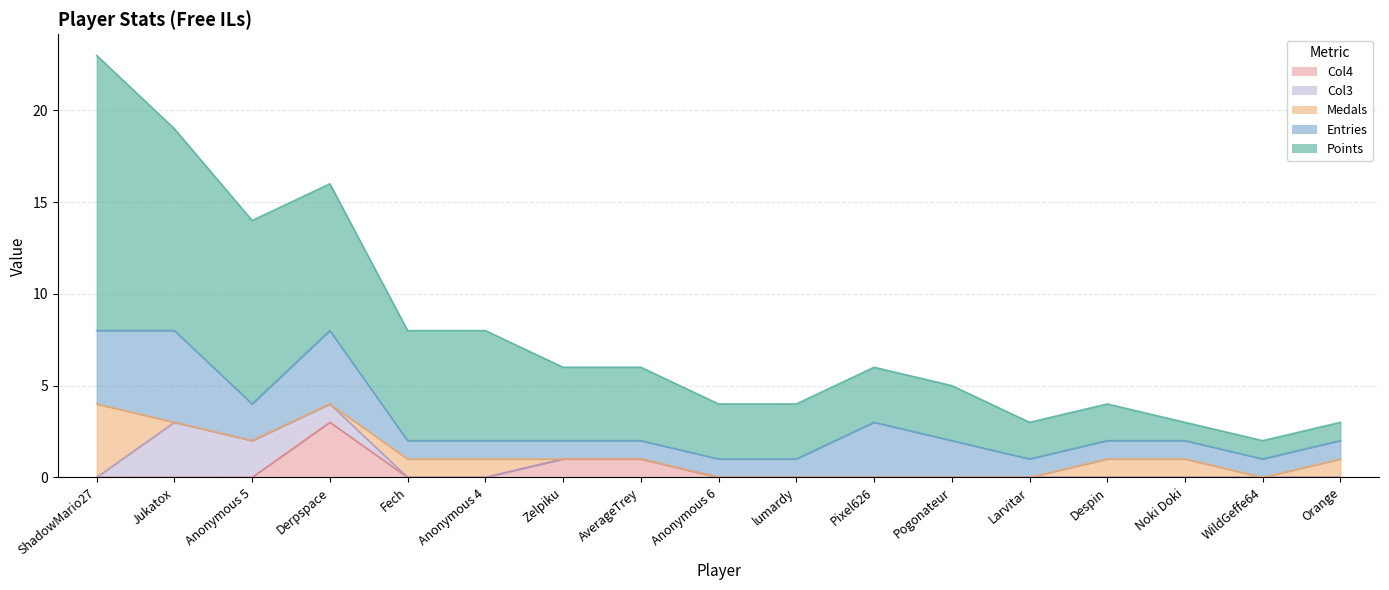

True or false: Entries and Col4 intersect in this chart.

False